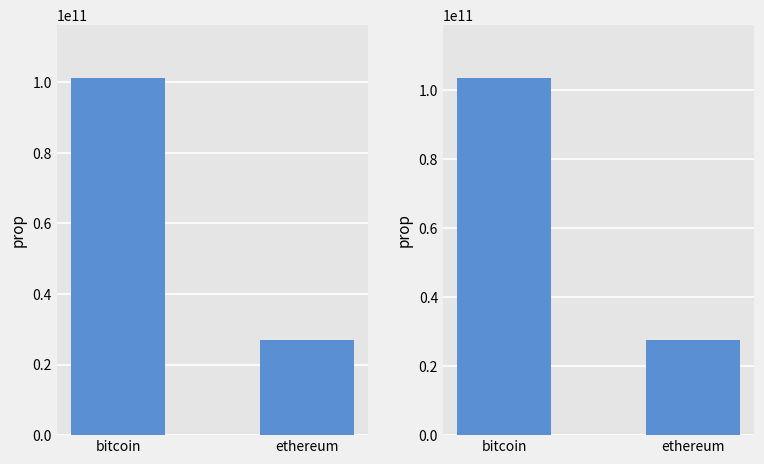

What is the difference between the inUSD values at bitcoin and ethereum?

74259603586.6